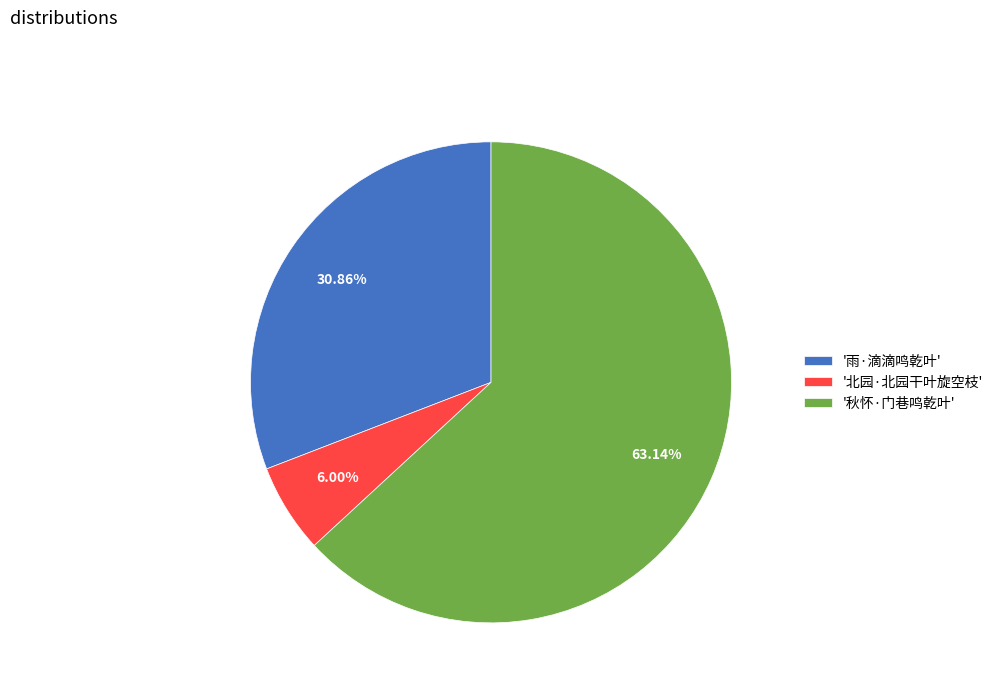

How many slices are in this pie chart?

3